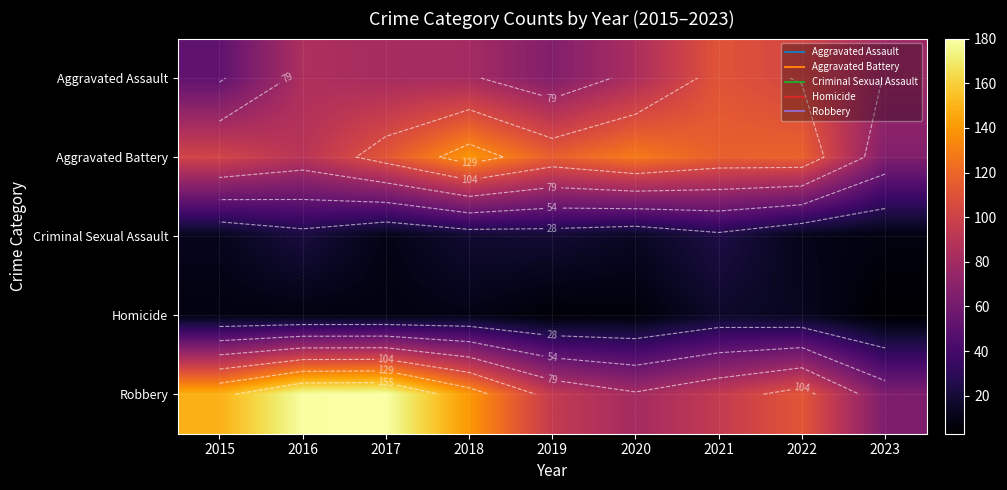

At which category is the sum across all series the highest?

2017